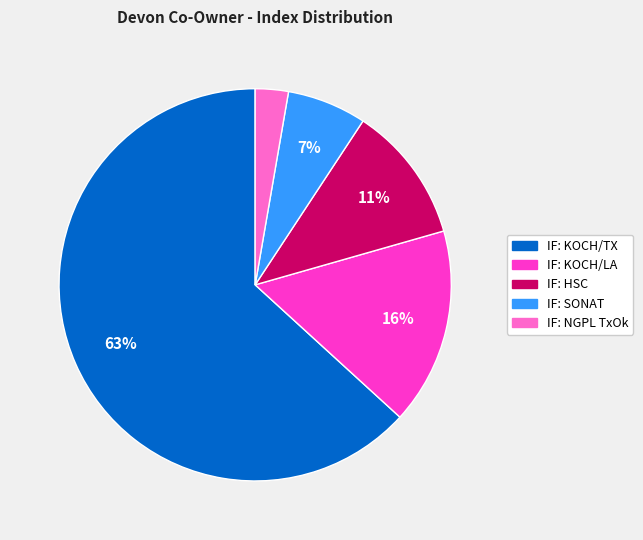

Which slice is the largest?

IF: KOCH/TX